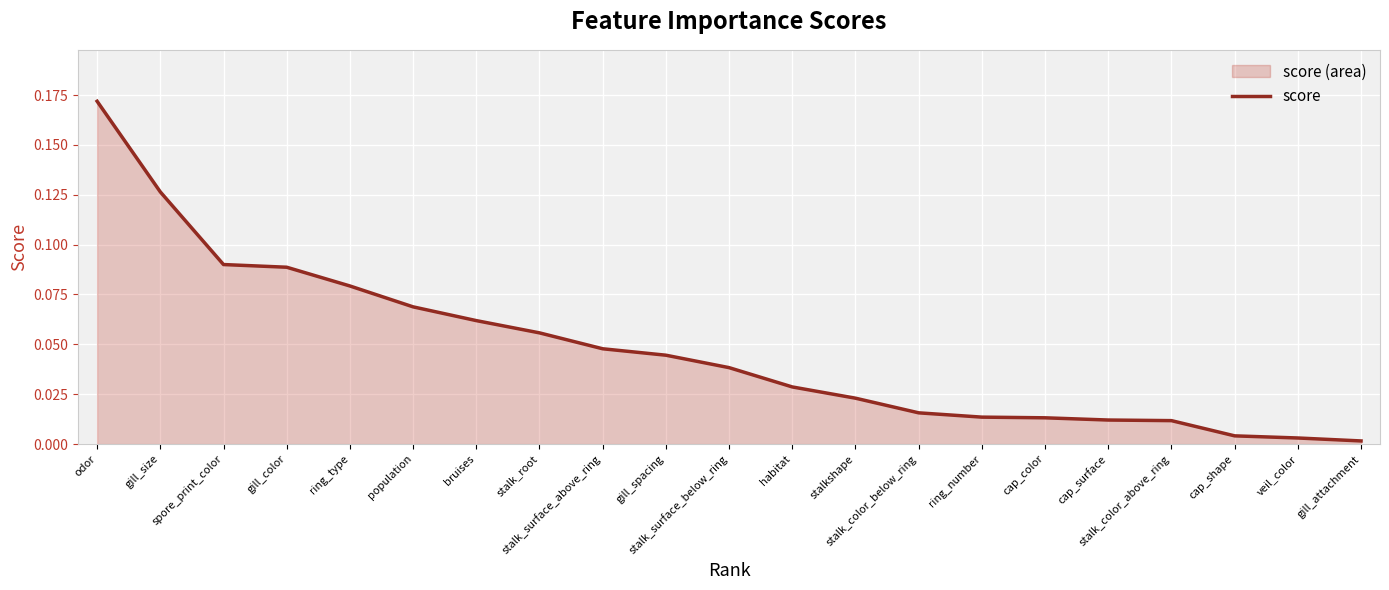

Which category has the lowest value across all series?

gill_attachment